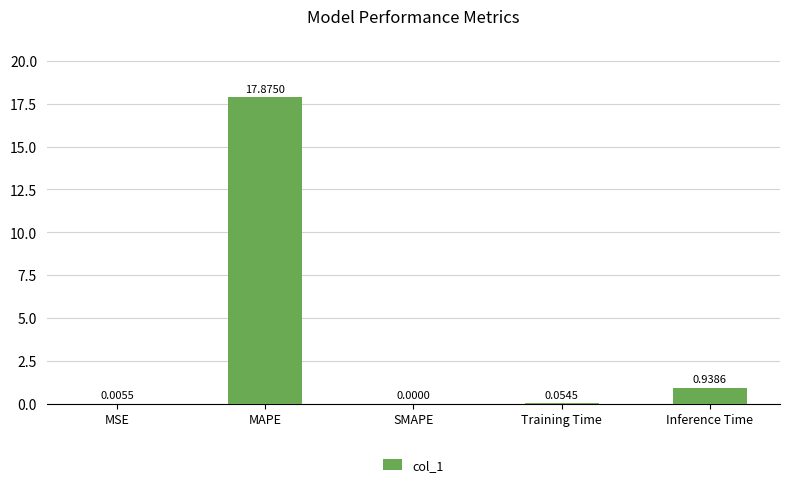

What is the sum of all values?

18.9